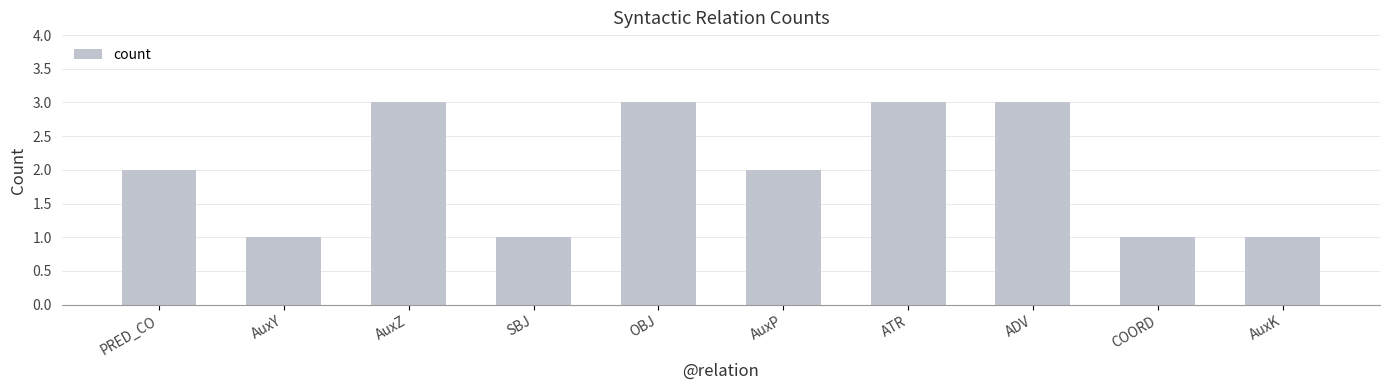

Between PRED_CO and OBJ, which is larger?

OBJ